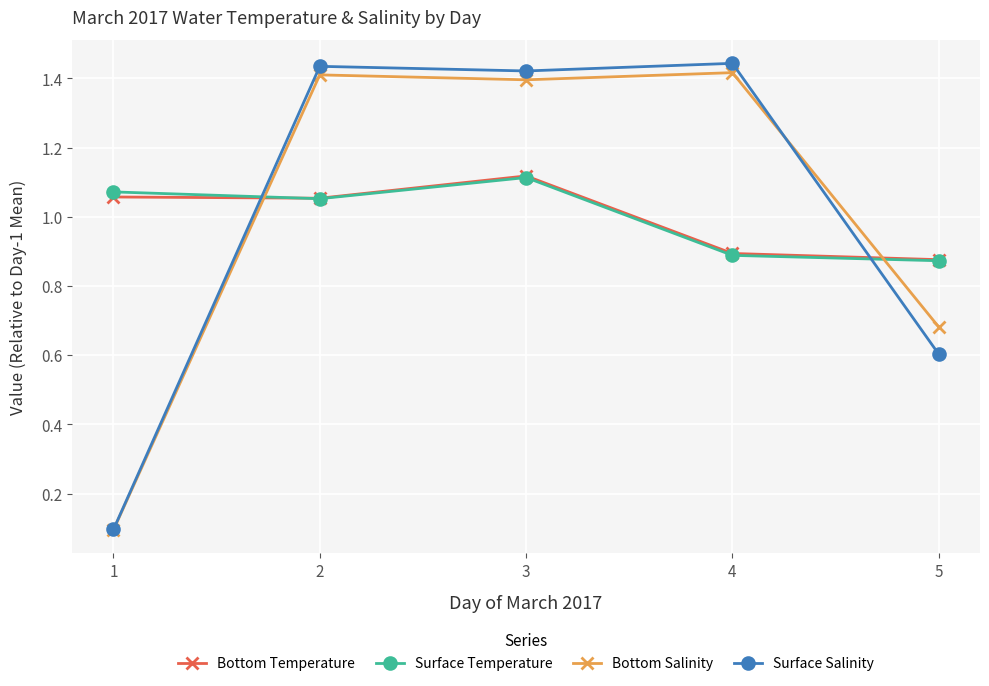

What is the sum of the Surface Temperature values at 1 and 2?

2.1